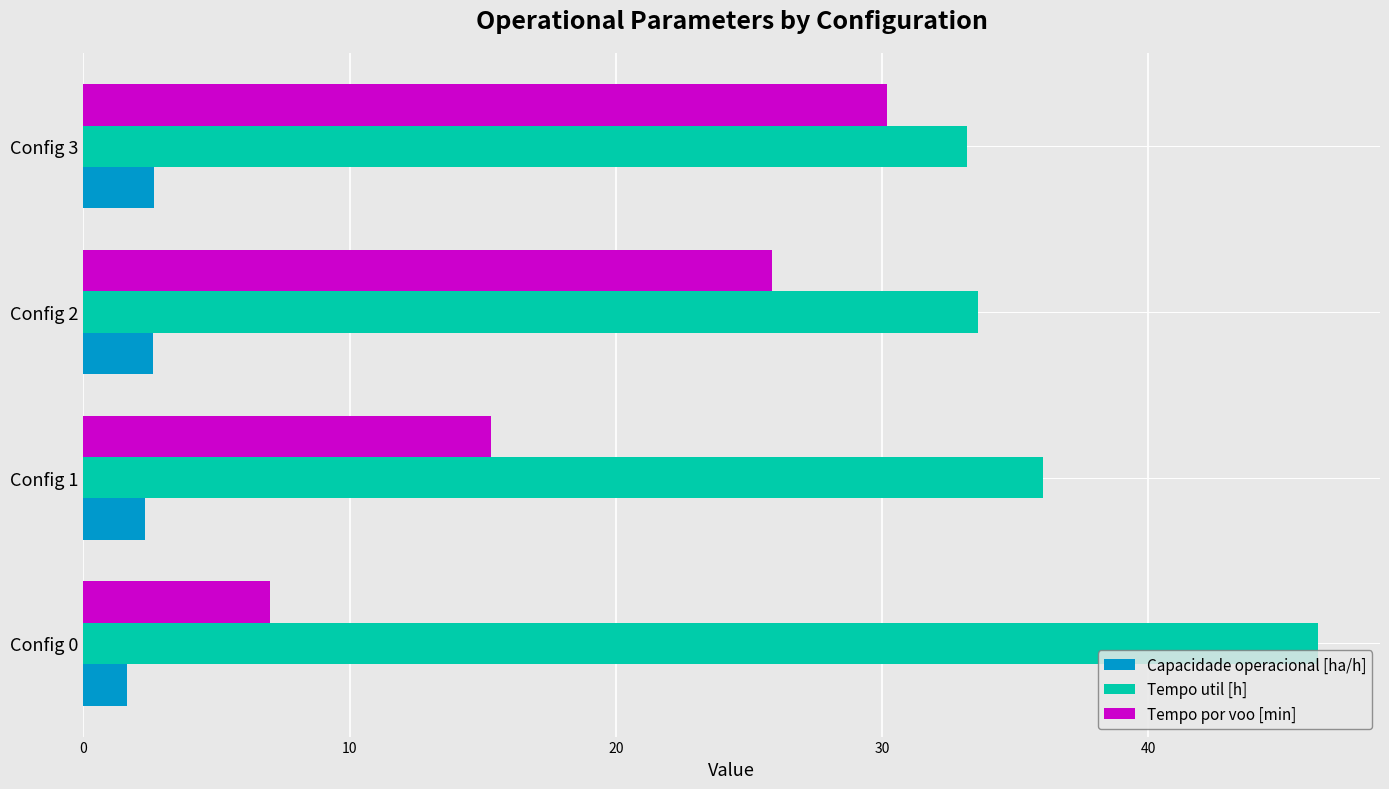

At which category is the sum across all series the highest?

Config 3